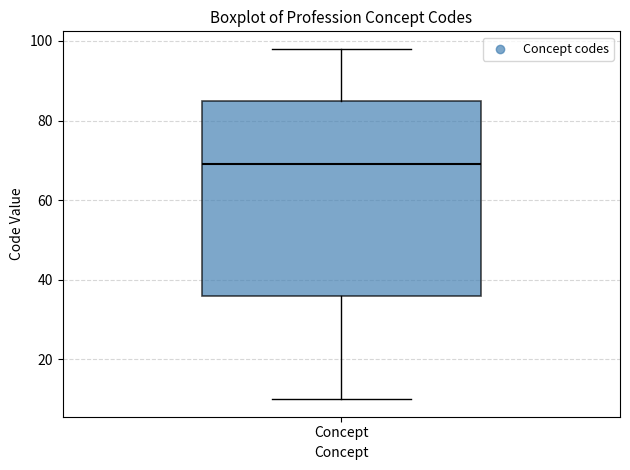

Where does the lower whisker of the box for Concept end on the y-axis? The values are not printed on the chart, so give them approximately, as read against the axis.

10